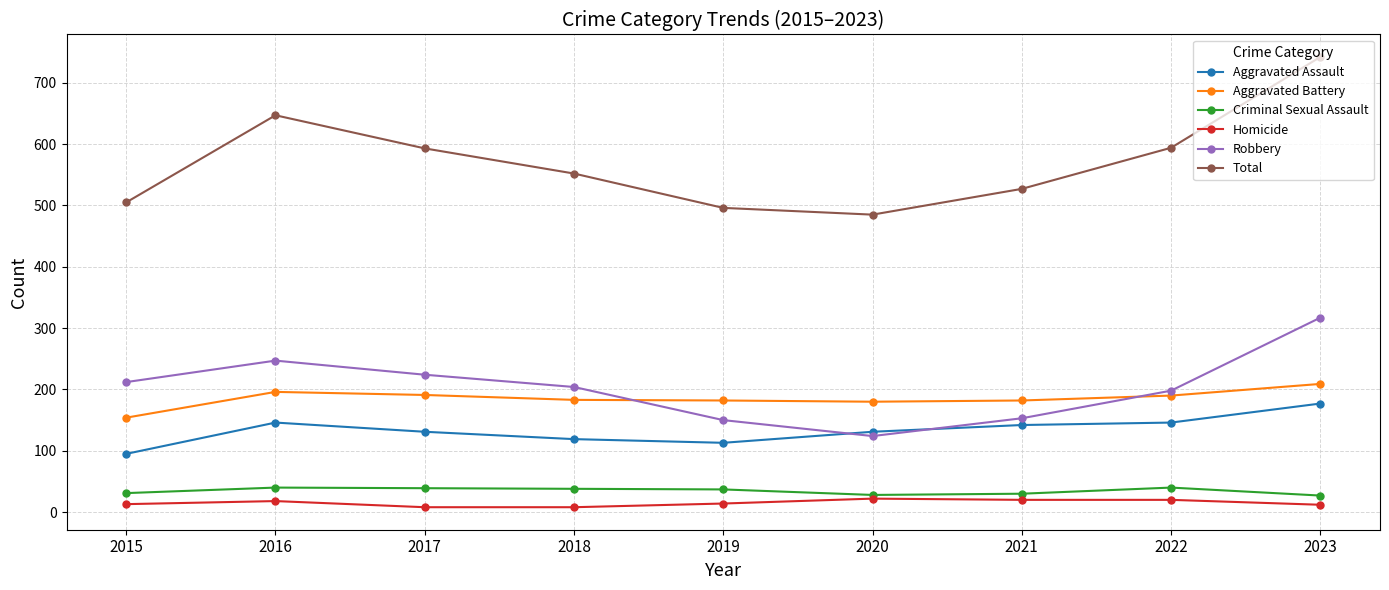

True or false: Homicide has a value of 8 at 2018.

True